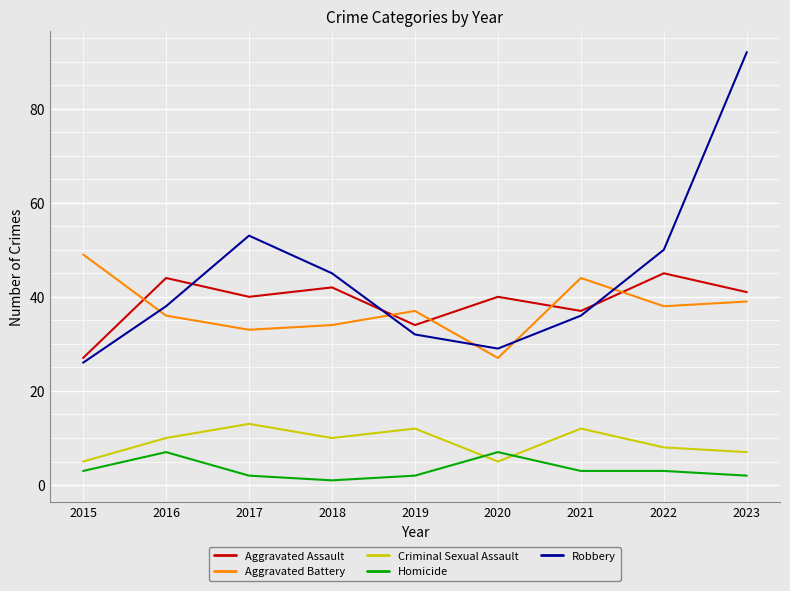

What is the smallest value displayed?

1